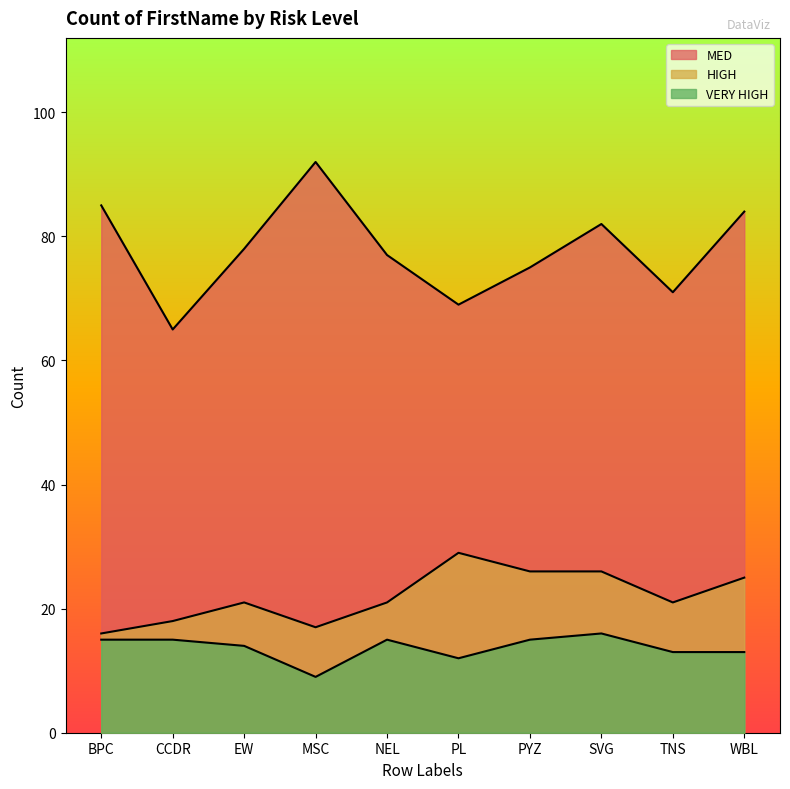

At which category does the chart reach its minimum across all series?

MSC